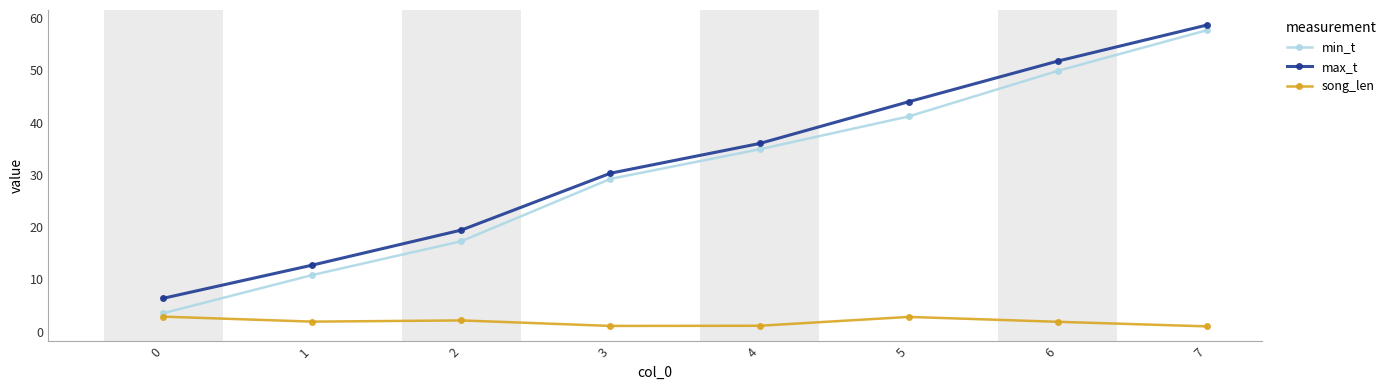

True or false: min_t has more than 0 interior local peaks.

False